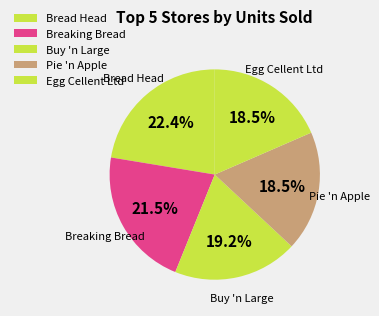

Which slice is the largest?

Bread Head